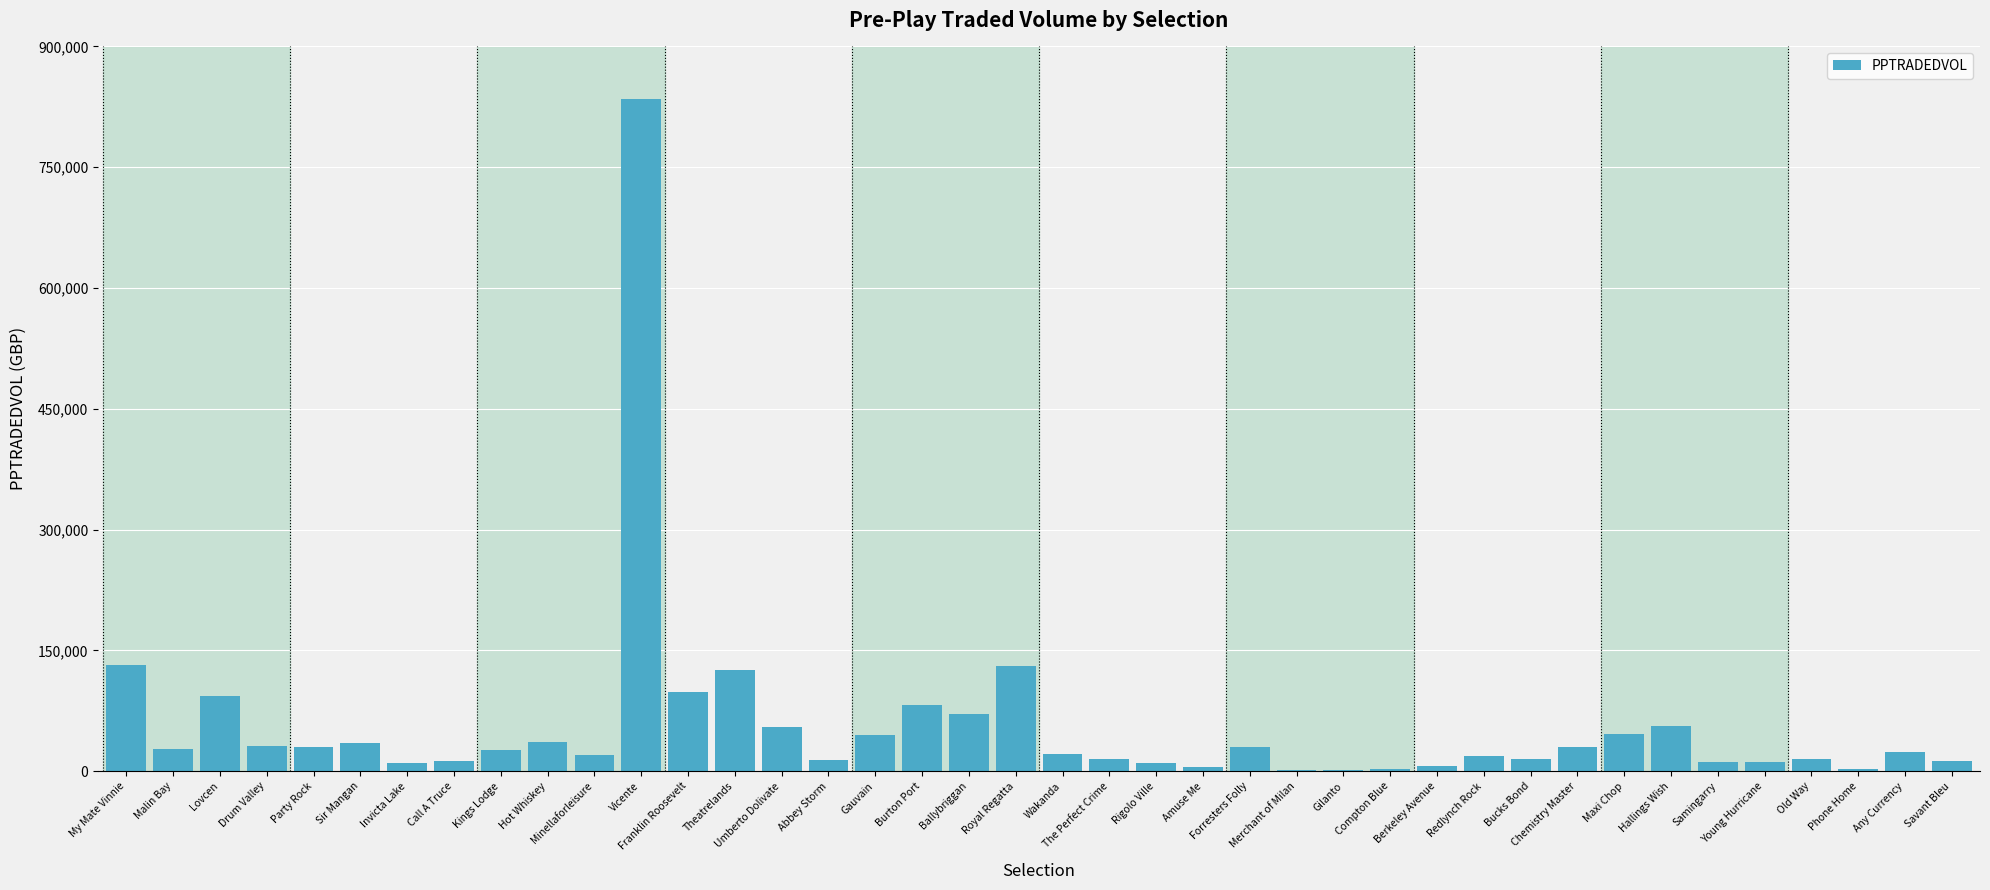

What is the maximum value shown in the chart?

835335.2